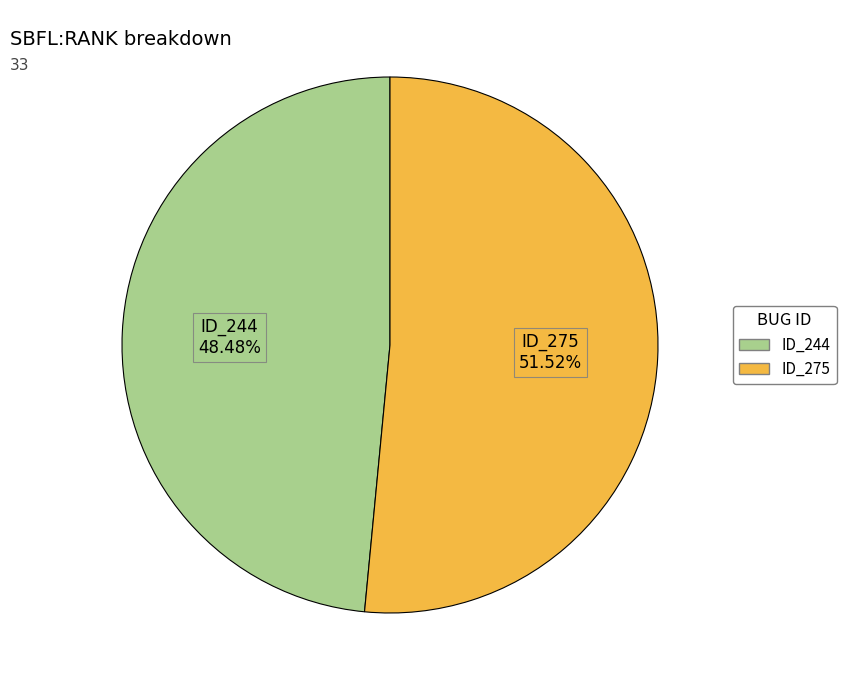

Is there any slice that represents more than half of the pie?

Yes